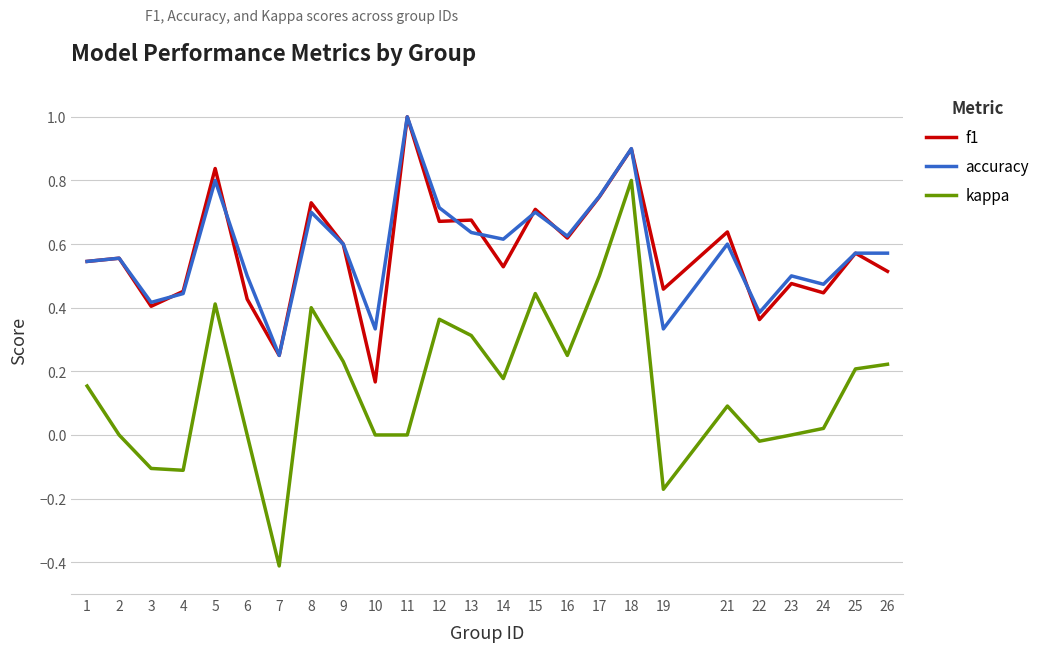

The accuracy series shows 0.7 at 4. True or false?

False